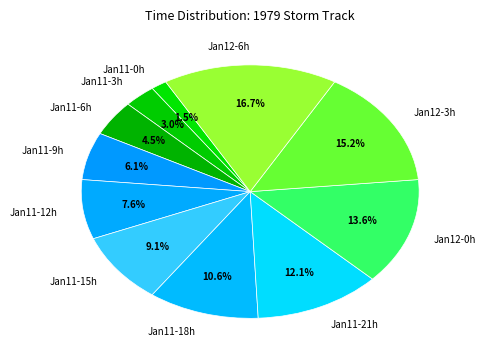

Which category has the biggest portion of the pie?

Jan12-6h